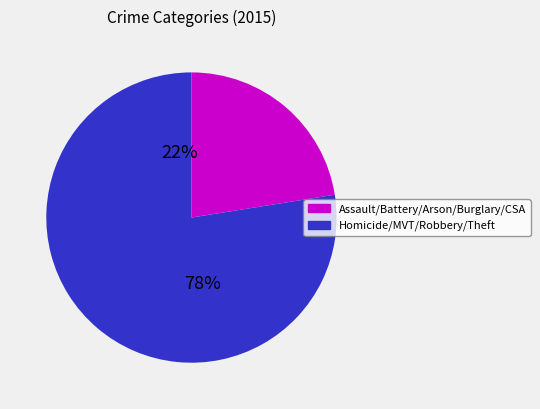

Is there any slice that represents more than half of the pie?

Yes